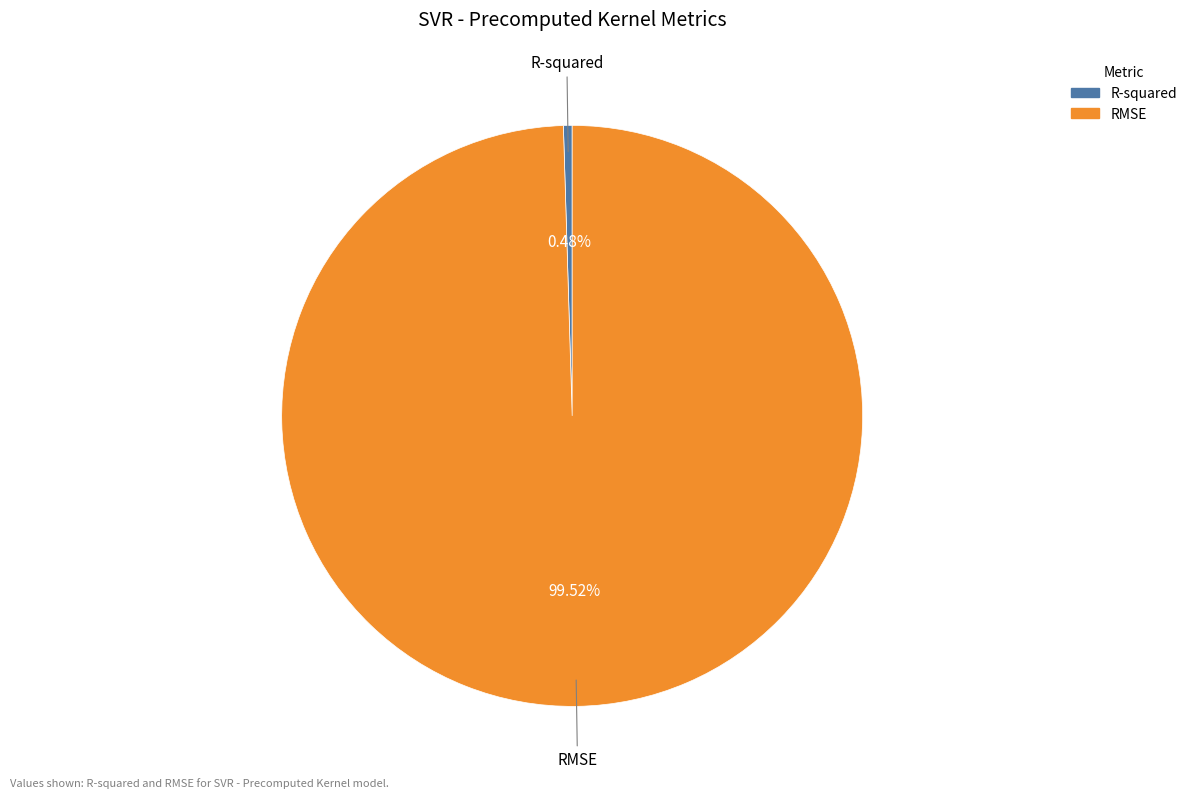

What percentage is NOT represented by RMSE?

0.5%